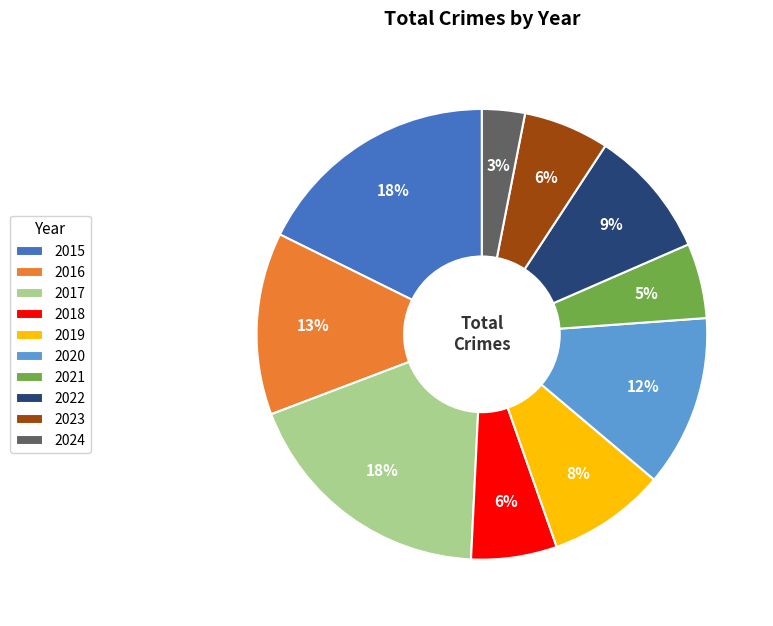

To the nearest percent, what is the difference between the 2015 and 2024 slice percentages?

15%